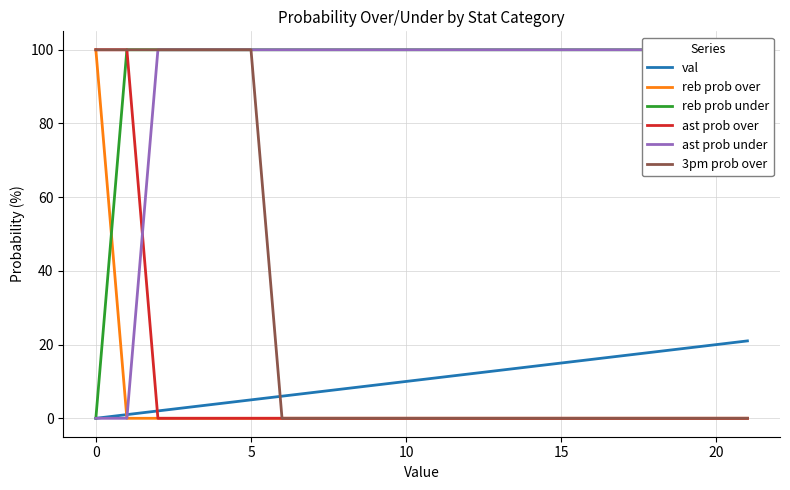

Reading right to left, what are all the values shown in this chart?

val: 21	20	19	18	17	16	15	14	13	12	11	10	9	8	7	6	5	4	3	2	1	0
reb prob over: 0	0	0	0	0	0	0	0	0	0	0	0	0	0	0	0	0	0	0	0	0	100
reb prob under: 100	100	100	100	100	100	100	100	100	100	100	100	100	100	100	100	100	100	100	100	100	0
ast prob over: 0	0	0	0	0	0	0	0	0	0	0	0	0	0	0	0	0	0	0	0	100	100
ast prob under: 100	100	100	100	100	100	100	100	100	100	100	100	100	100	100	100	100	100	100	100	0	0
3pm prob over: 0	0	0	0	0	0	0	0	0	0	0	0	0	0	0	0	100	100	100	100	100	100